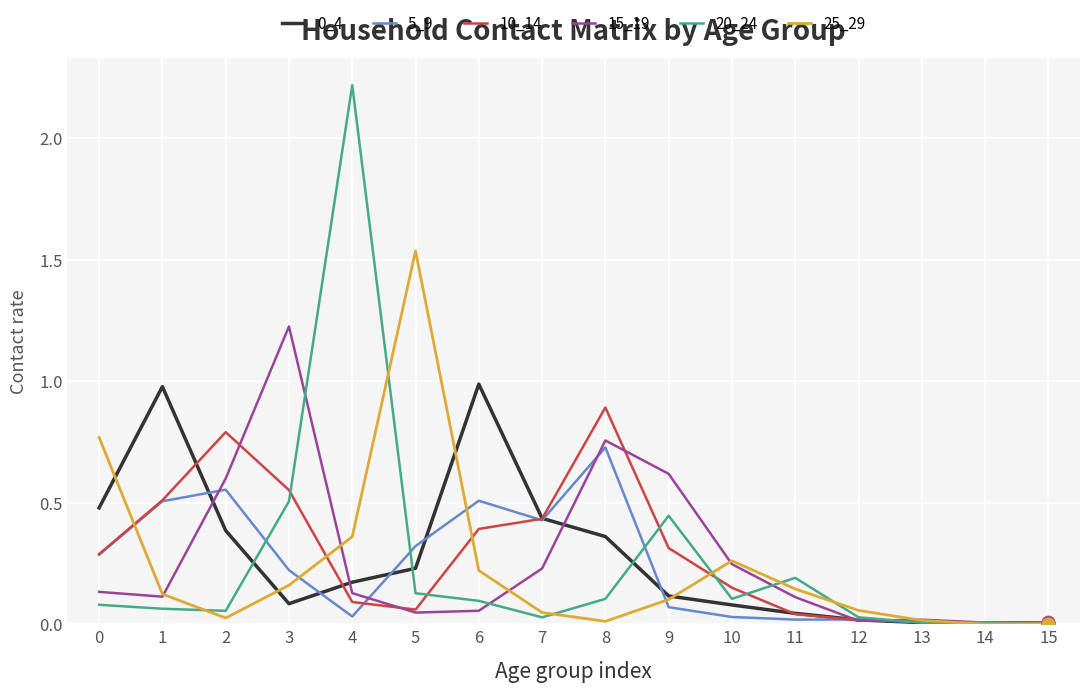

What is the maximum value shown in the chart?

2.2